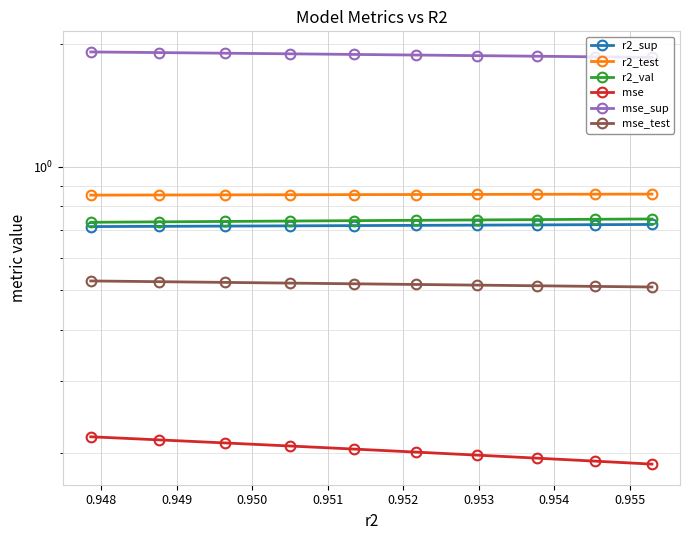

True or false: mse has a value of 0.0 at 0.948.

False